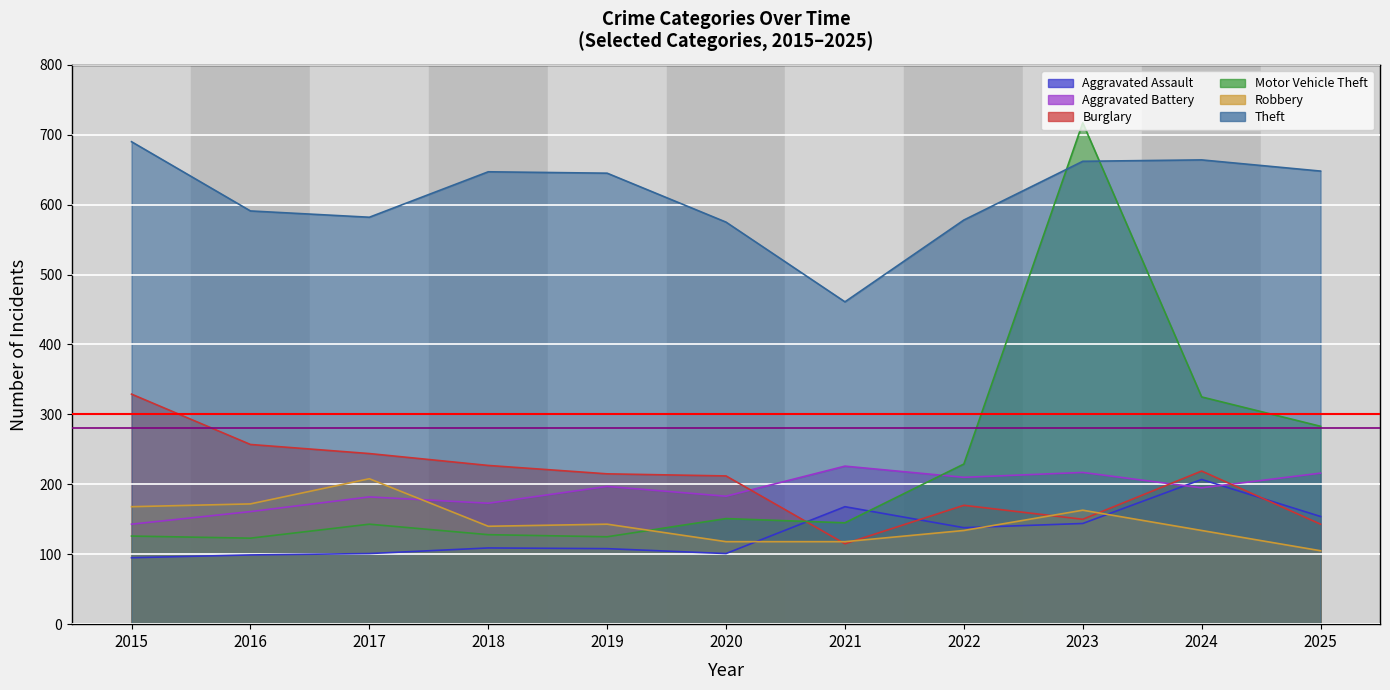

What is the maximum value for Robbery?

208